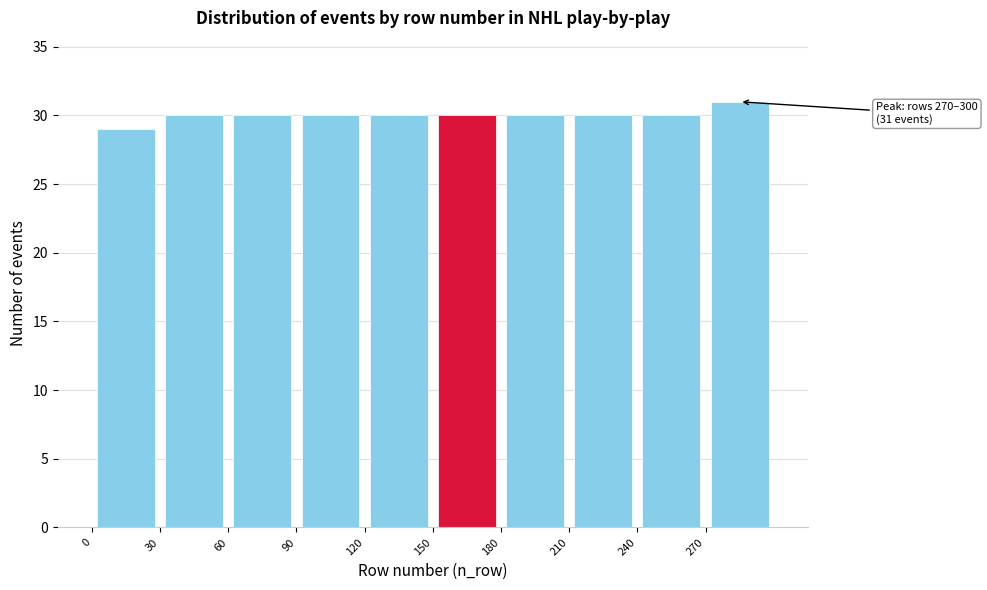

Over which range of the x-axis is the bar tallest?

270 to 300